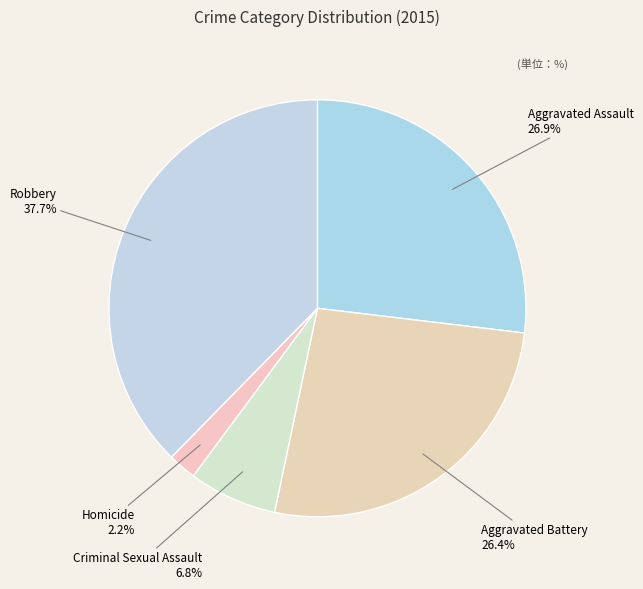

What percentage is the Homicide slice, to the nearest percent?

2%